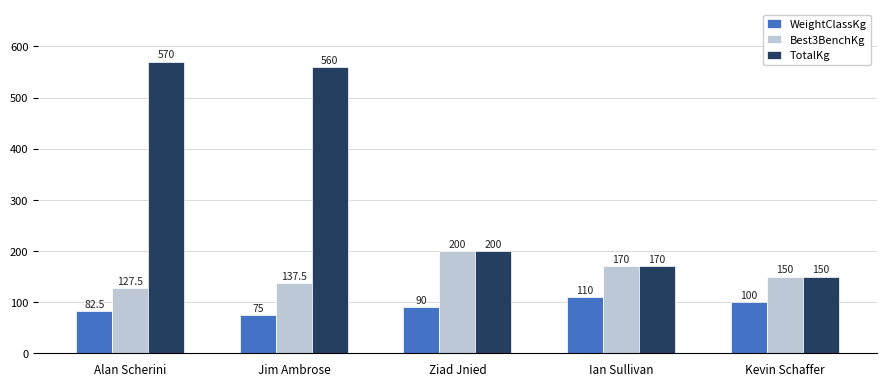

What is the difference between the TotalKg values at Jim Ambrose and Kevin Schaffer?

410.0